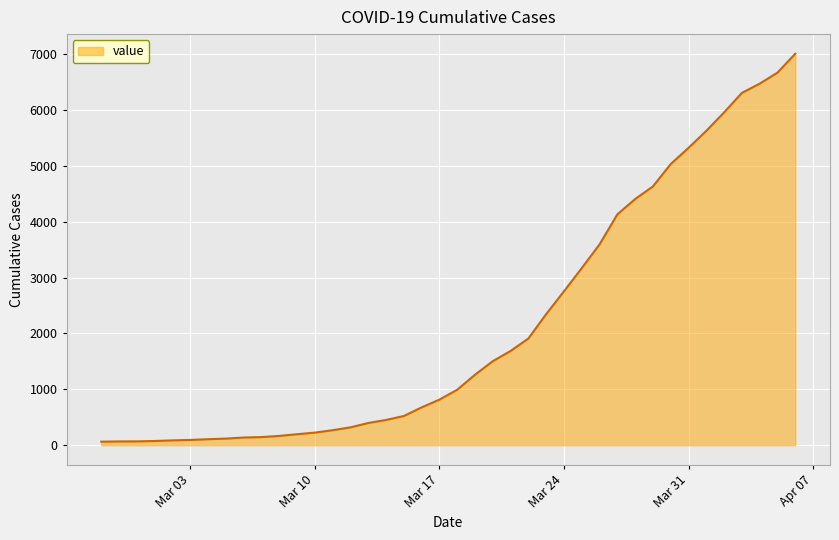

What is the difference between the maximum and minimum values?

6940